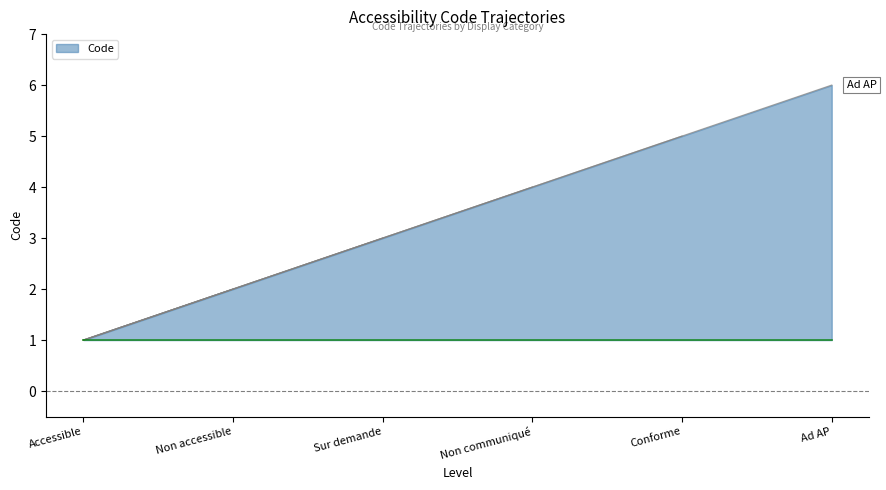

How many lines are shown in the chart?

1